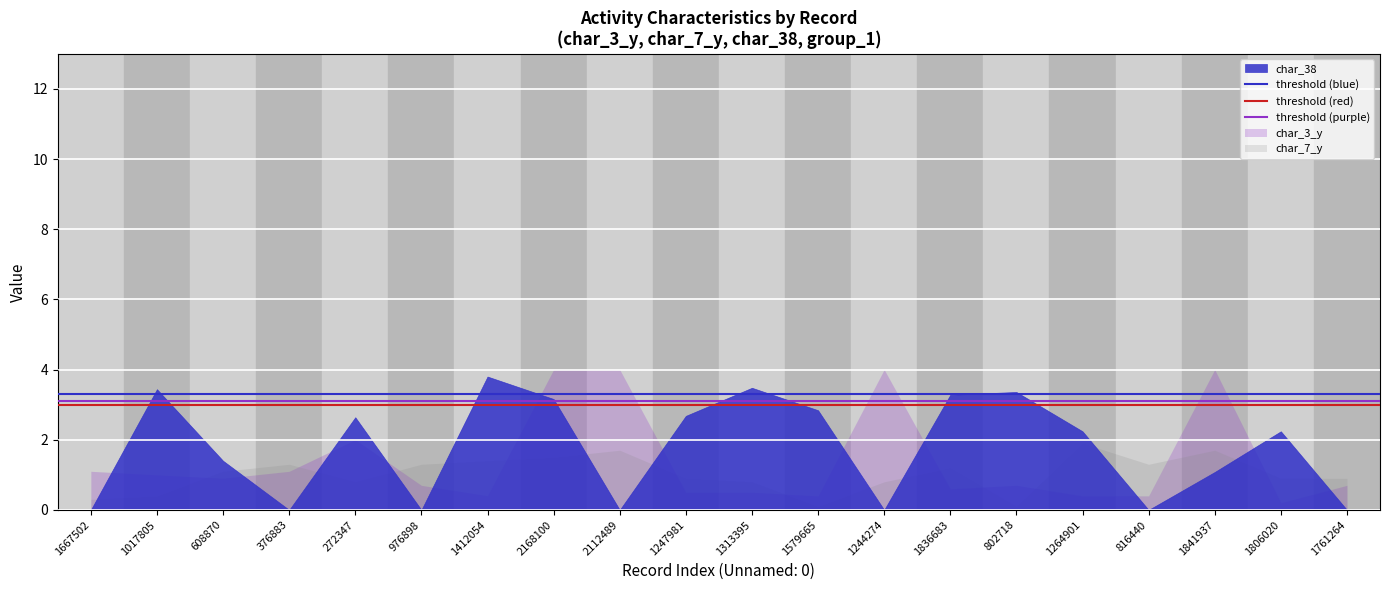

Which category has the highest value across all series?

1667502